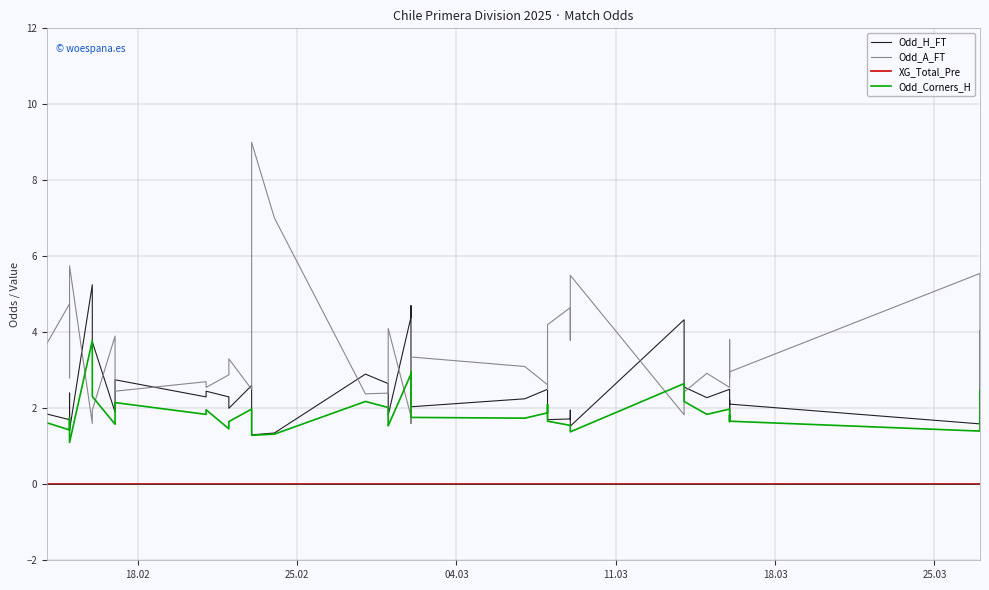

Reading right to left, what are all the values shown in this chart?

Odd_H_FT: 4.0	1.6	2.1	2.2	1.8	2.5	2.3	2.6	4.3	1.5	1.9	1.7	1.7	2.5	2.5	2.2	2.0	4.7	4.4	1.8	1.9	2.0	2.6	2.9	1.4	1.3	1.8	2.6	2.0	2.3	2.5	2.3	2.8	1.9	3.8	5.2	1.4	2.4	1.7	1.9
Odd_A_FT: 1.8	5.5	3.0	2.8	3.8	2.5	2.9	2.4	1.8	5.5	3.8	4.7	4.2	2.5	2.6	3.1	3.4	1.6	1.8	4.1	3.7	3.2	2.4	2.4	7.0	9.0	3.8	2.5	3.3	2.9	2.5	2.7	2.5	3.9	1.9	1.6	5.8	2.8	4.8	3.7
XG_Total_Pre: 0.0	0.0	0.0	0.0	0.0	0.0	0.0	0.0	0.0	0.0	0.0	0.0	0.0	0.0	0.0	0.0	0.0	0.0	0.0	0.0	0.0	0.0	0.0	0.0	0.0	0.0	0.0	0.0	0.0	0.0	0.0	0.0	0.0	0.0	0.0	0.0	0.0	0.0	0.0	0.0
Odd_Corners_H: 2.5	1.4	1.7	1.8	1.6	2.0	1.8	2.2	2.6	1.4	1.5	1.6	1.7	2.1	1.9	1.7	1.8	3.0	2.9	1.5	1.6	1.7	2.0	2.2	1.3	1.3	1.7	2.0	1.6	1.5	2.0	1.8	2.1	1.6	2.3	3.8	1.1	1.8	1.4	1.6